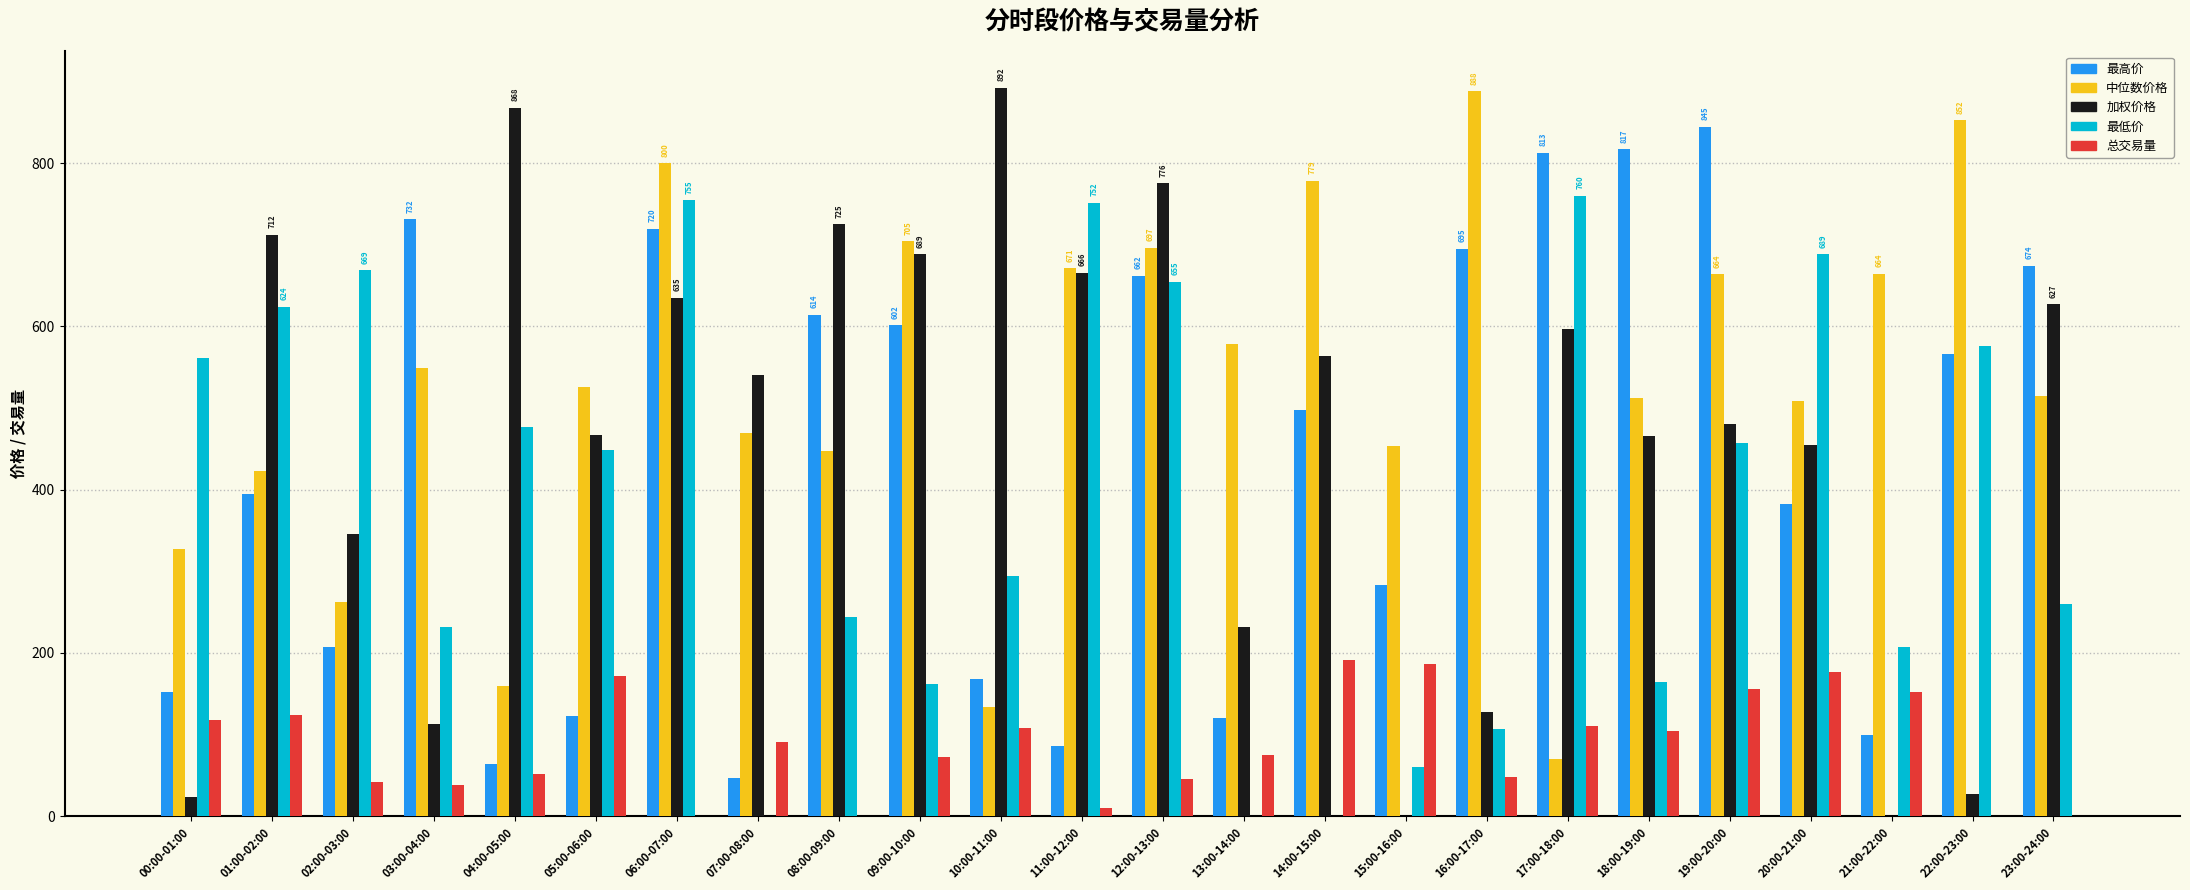

What is the maximum value shown in the chart?

892.5